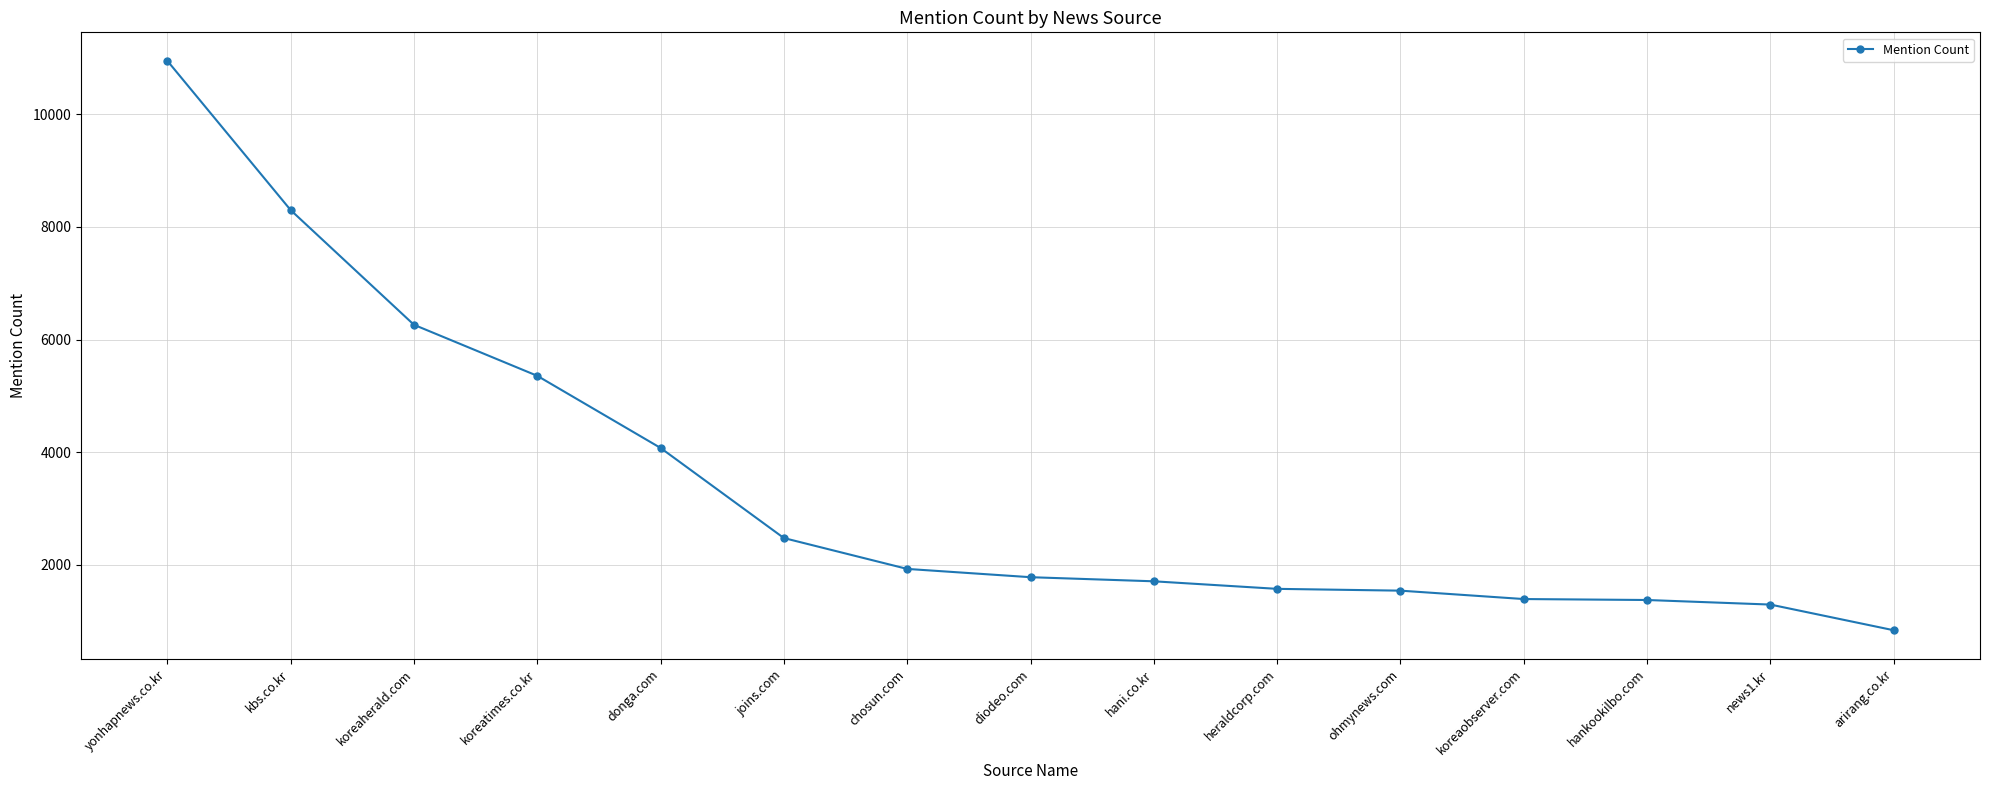

How many lines are shown in the chart?

1